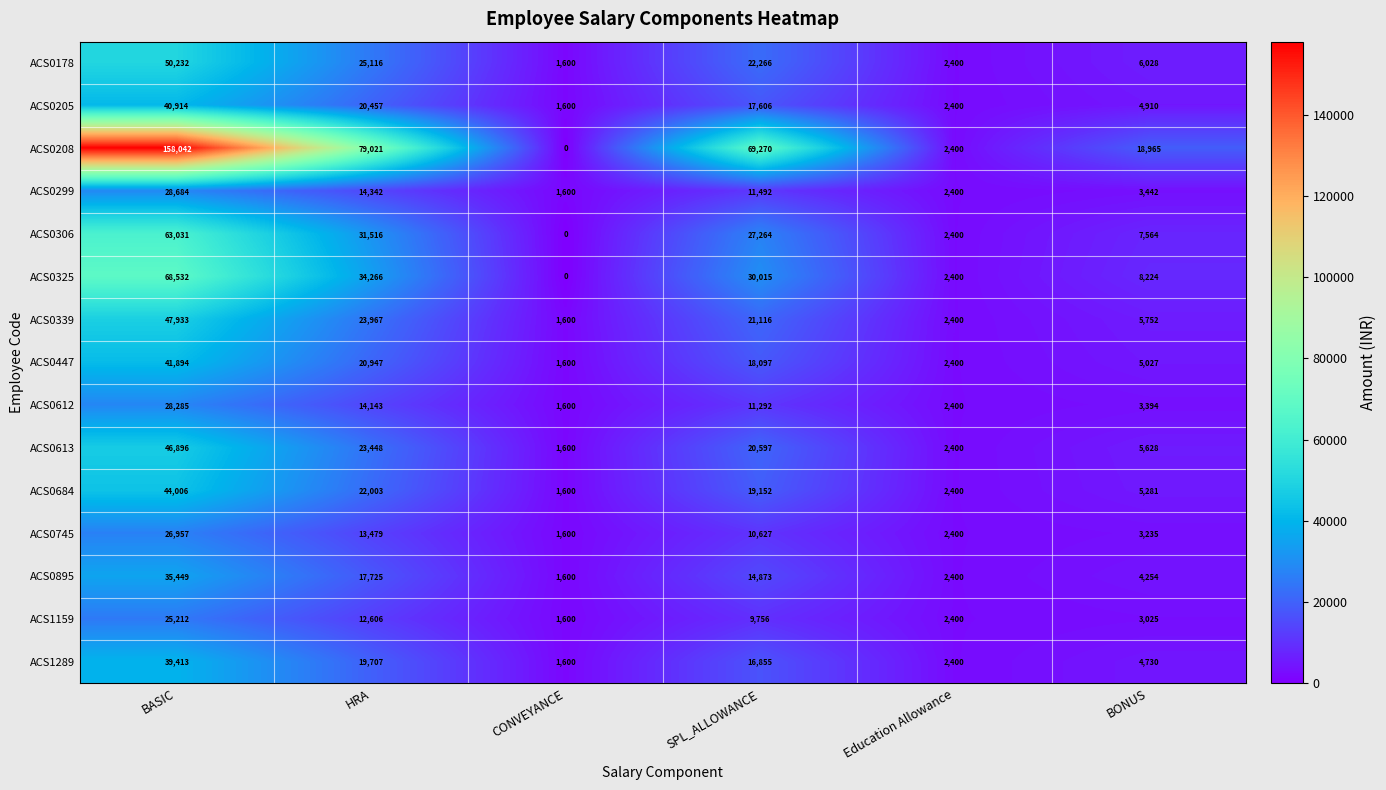

Which series changed the most between SPL_ALLOWANCE and BONUS?

ACS0208